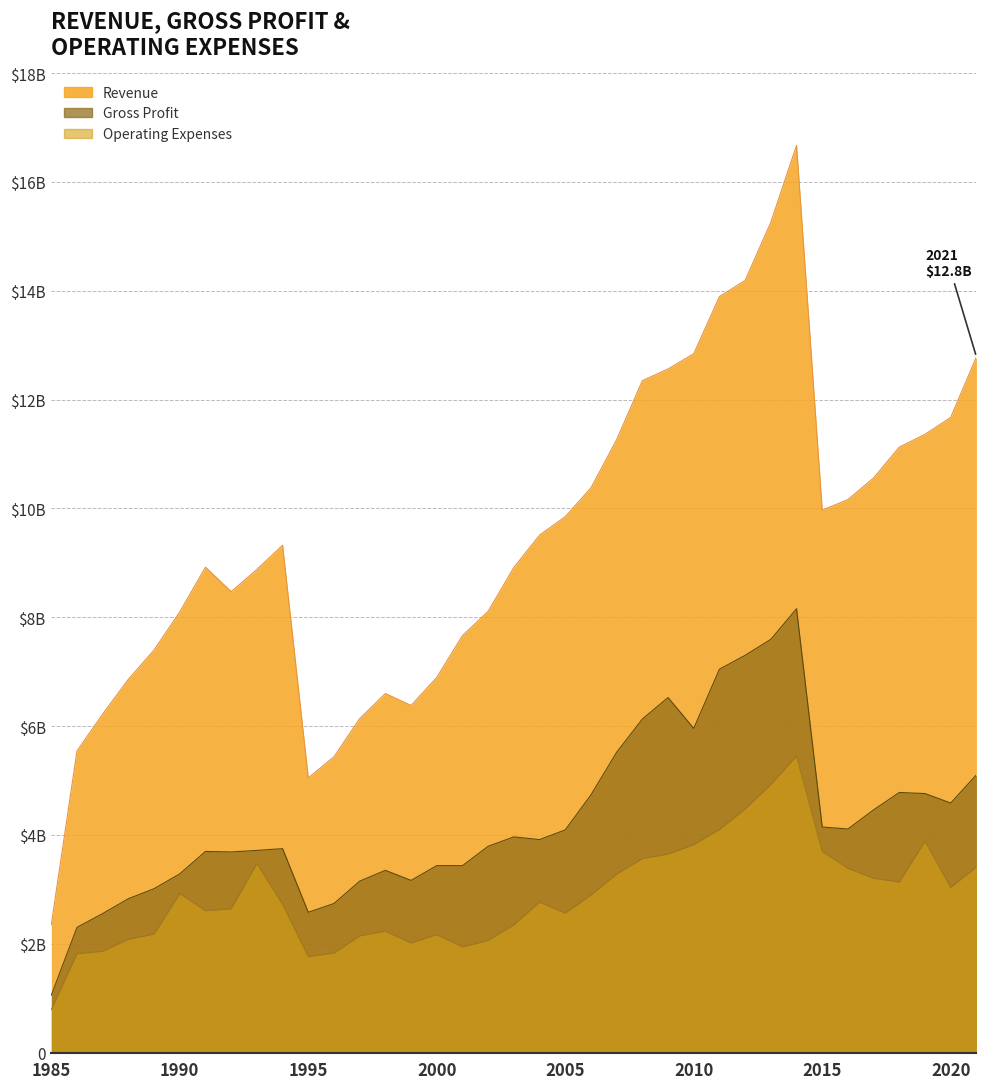

Reading left to right, list all the values displayed in this chart.

Revenue: 2.4	5.5	6.2	6.9	7.4	8.1	8.9	8.5	8.9	9.3	5.0	5.4	6.1	6.6	6.4	6.9	7.7	8.1	8.9	9.5	9.8	10.4	11.3	12.3	12.6	12.8	13.9	14.2	15.3	16.7	10.0	10.2	10.6	11.1	11.4	11.7	12.8
Gross Profit: 1.1	2.3	2.6	2.8	3.0	3.3	3.7	3.7	3.7	3.7	2.6	2.7	3.2	3.4	3.2	3.4	3.4	3.8	4.0	3.9	4.1	4.7	5.5	6.1	6.5	6.0	7.0	7.3	7.6	8.2	4.1	4.1	4.5	4.8	4.8	4.6	5.1
Operating Expenses: 0.8	1.8	1.9	2.1	2.2	2.9	2.6	2.6	3.5	2.7	1.8	1.8	2.1	2.2	2.0	2.2	1.9	2.1	2.3	2.8	2.6	2.9	3.3	3.6	3.6	3.8	4.1	4.5	4.9	5.5	3.7	3.4	3.2	3.1	3.9	3.0	3.4